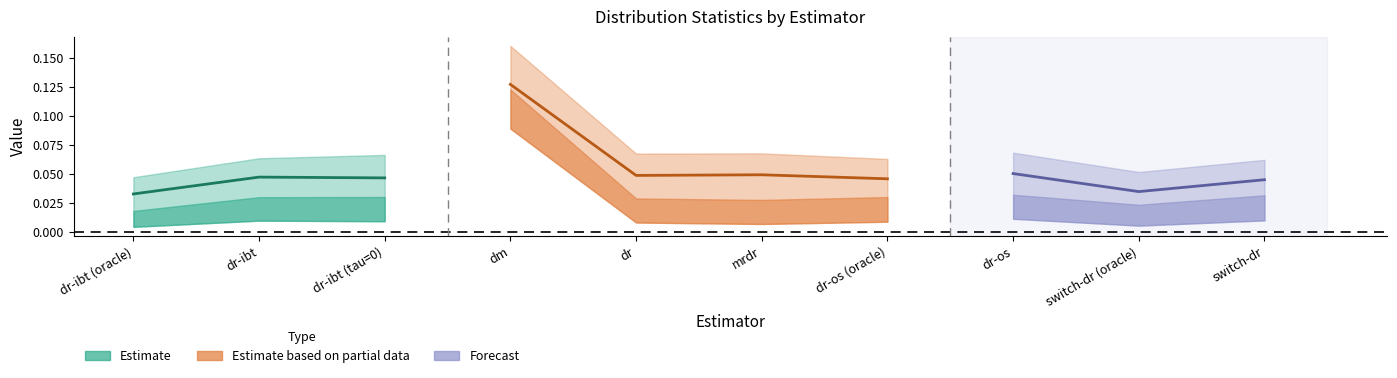

Count the mean values in the range 0 to 1.

10